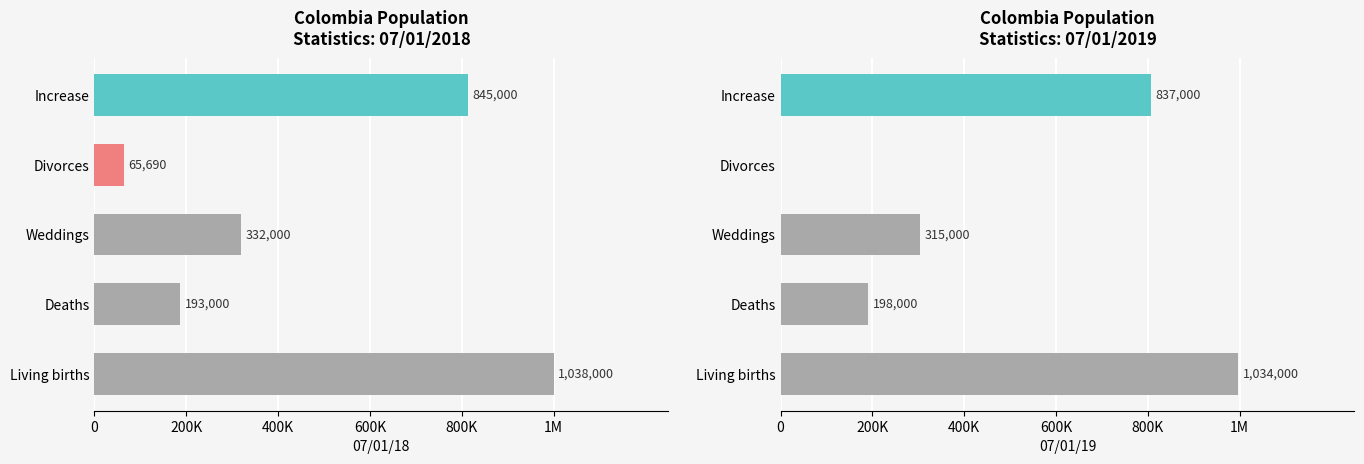

List the series in order of their peak value, lowest first.

07/01/19, 07/01/18